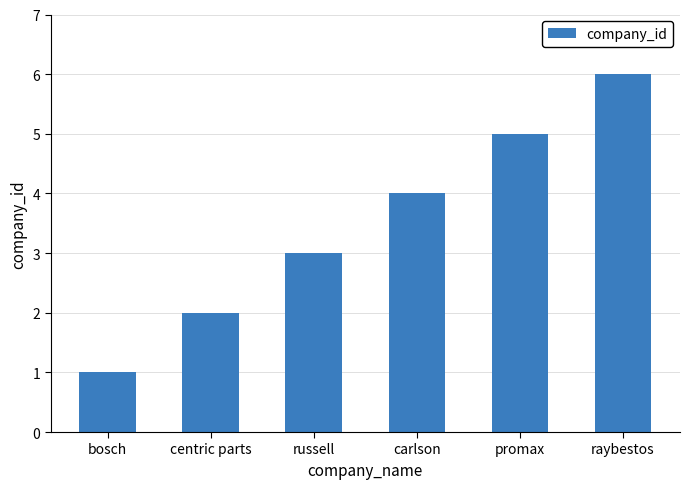

Reading left to right, what are all the values shown in this chart?

bosch=1	centric parts=2	russell=3	carlson=4	promax=5	raybestos=6